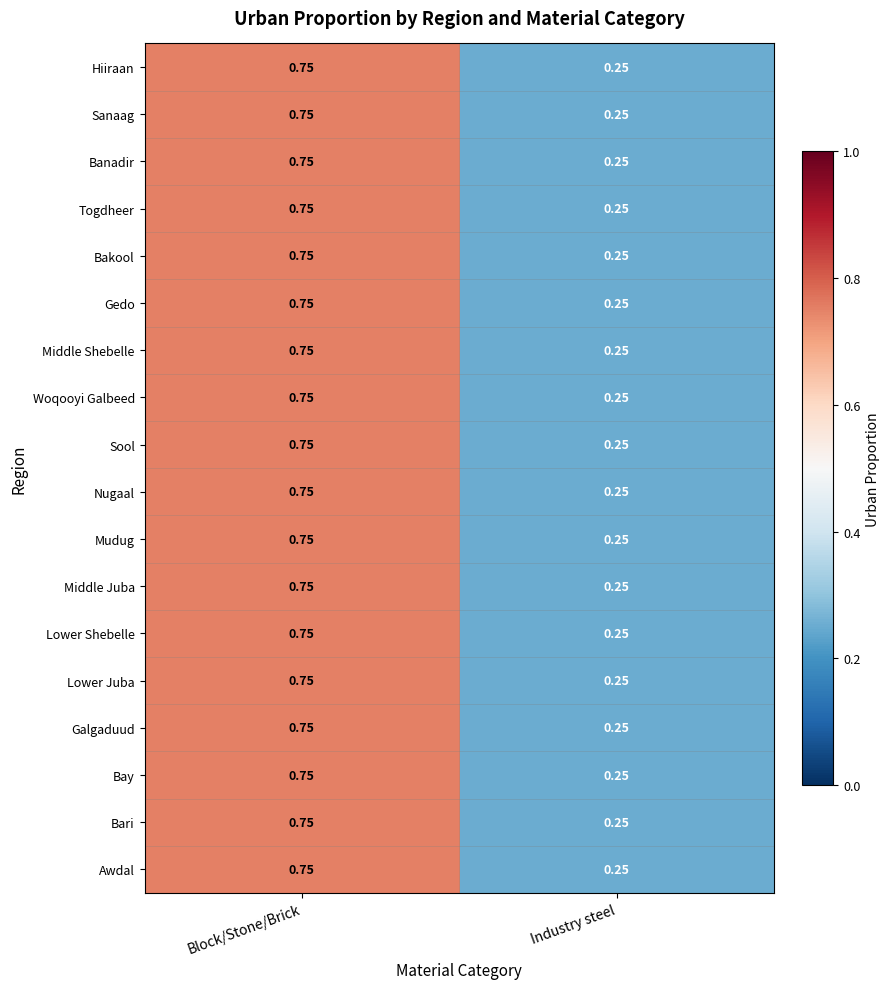

Rank the categories by Lower Juba value from highest to lowest.

Block/Stone/Brick, Industry steel